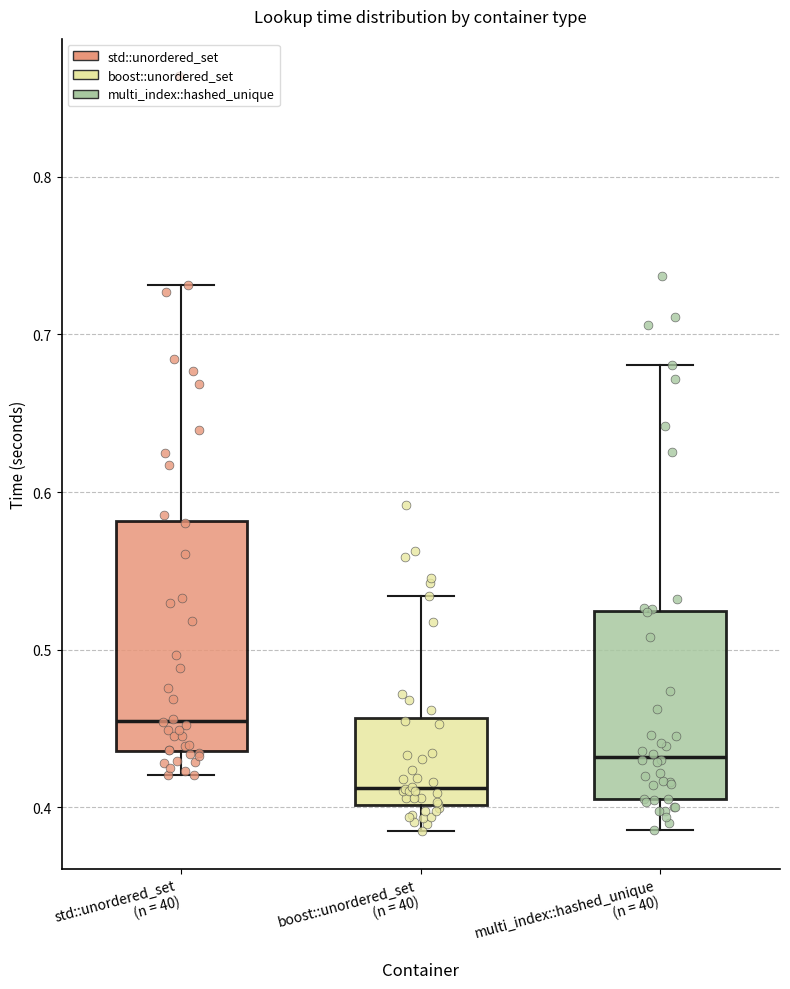

Reading left to right, transcribe this box plot: for each box, give where its median line is, the range the box spans, and where its two whiskers end, as read against the y-axis. The values are not printed on the chart, so give them approximately, as read against the axis.

std::unordered_set (n = 40): median 0.45, box 0.44 to 0.58, whiskers 0.42 to 0.73
boost::unordered_set (n = 40): median 0.41, box 0.40 to 0.46, whiskers 0.38 to 0.53
multi_index::hashed_unique (n = 40): median 0.43, box 0.41 to 0.52, whiskers 0.39 to 0.68